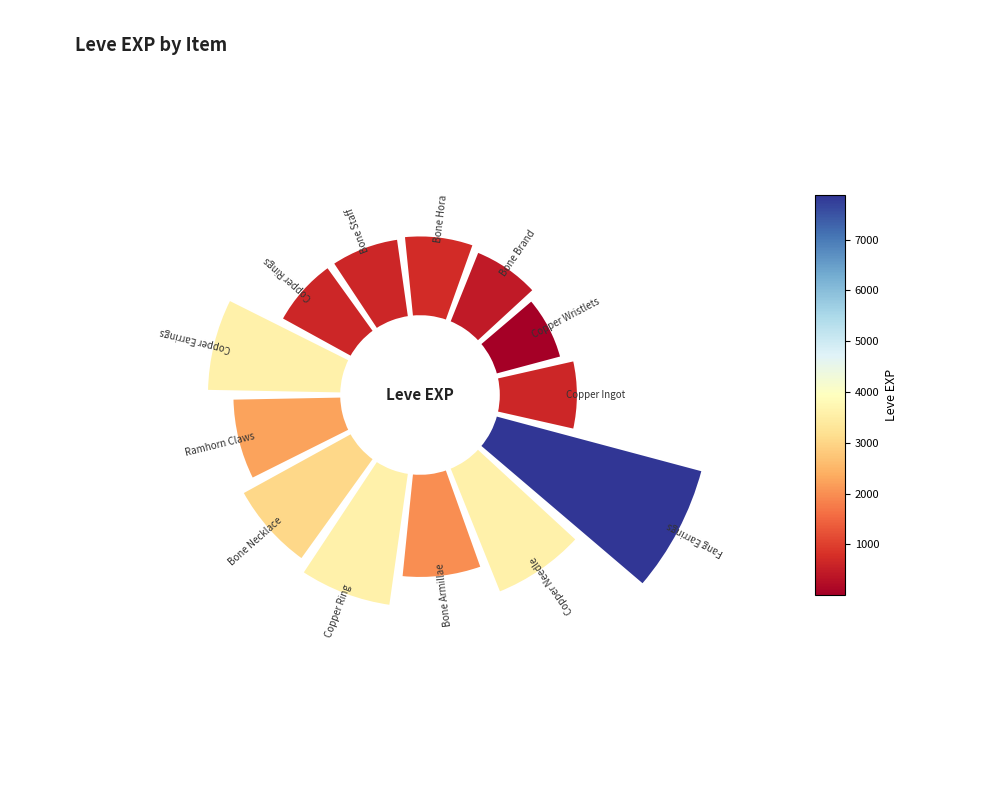

To the nearest percent, what portion does 0.0 represent?

6%